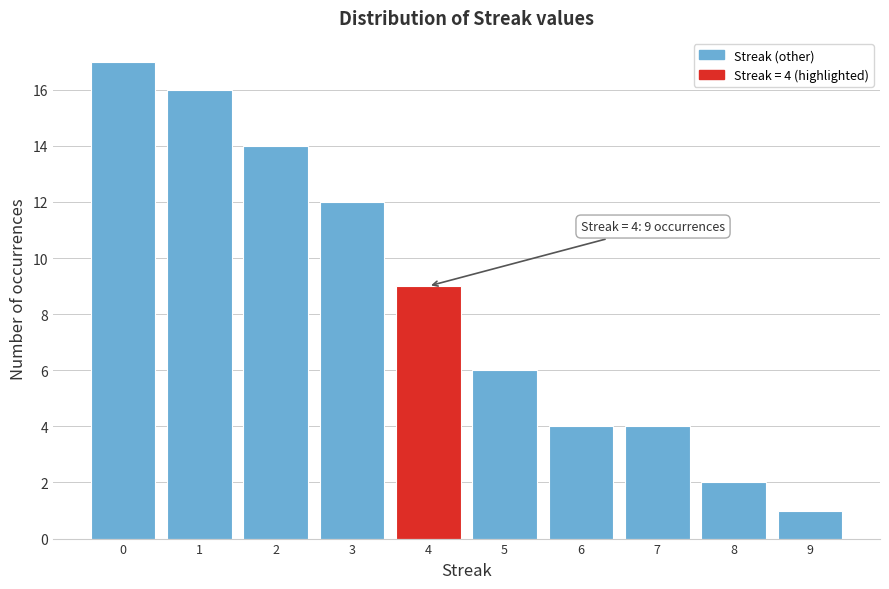

Over which range of the x-axis is the bar tallest?

-0.5 to 0.5